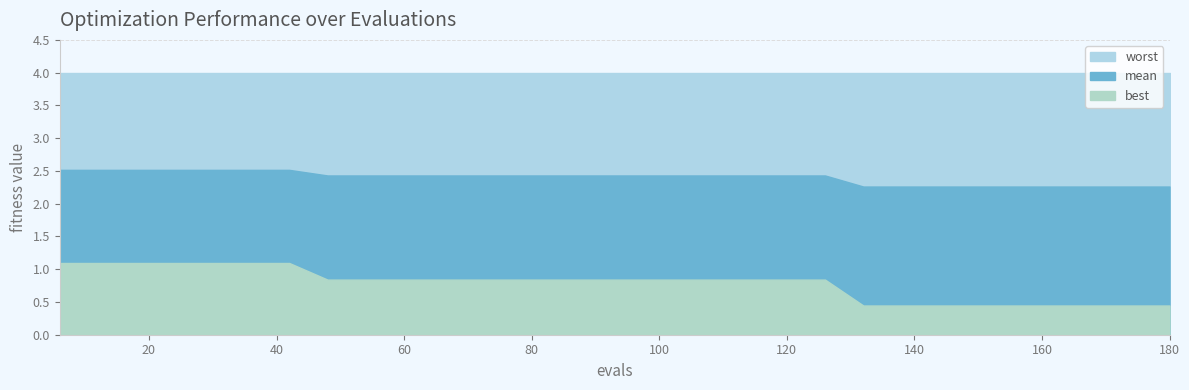

True or false: worst and mean cross at least once.

False